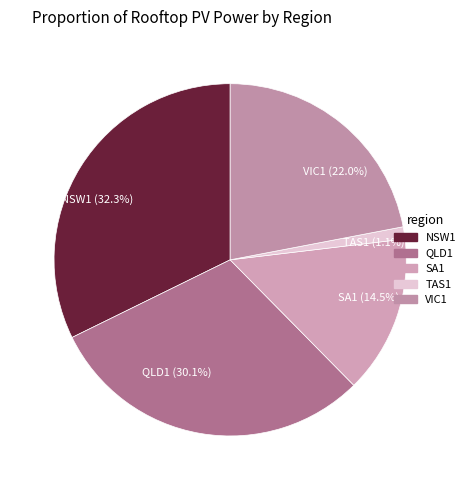

To the nearest percent, what is the difference between the largest and smallest slice percentages?

31%